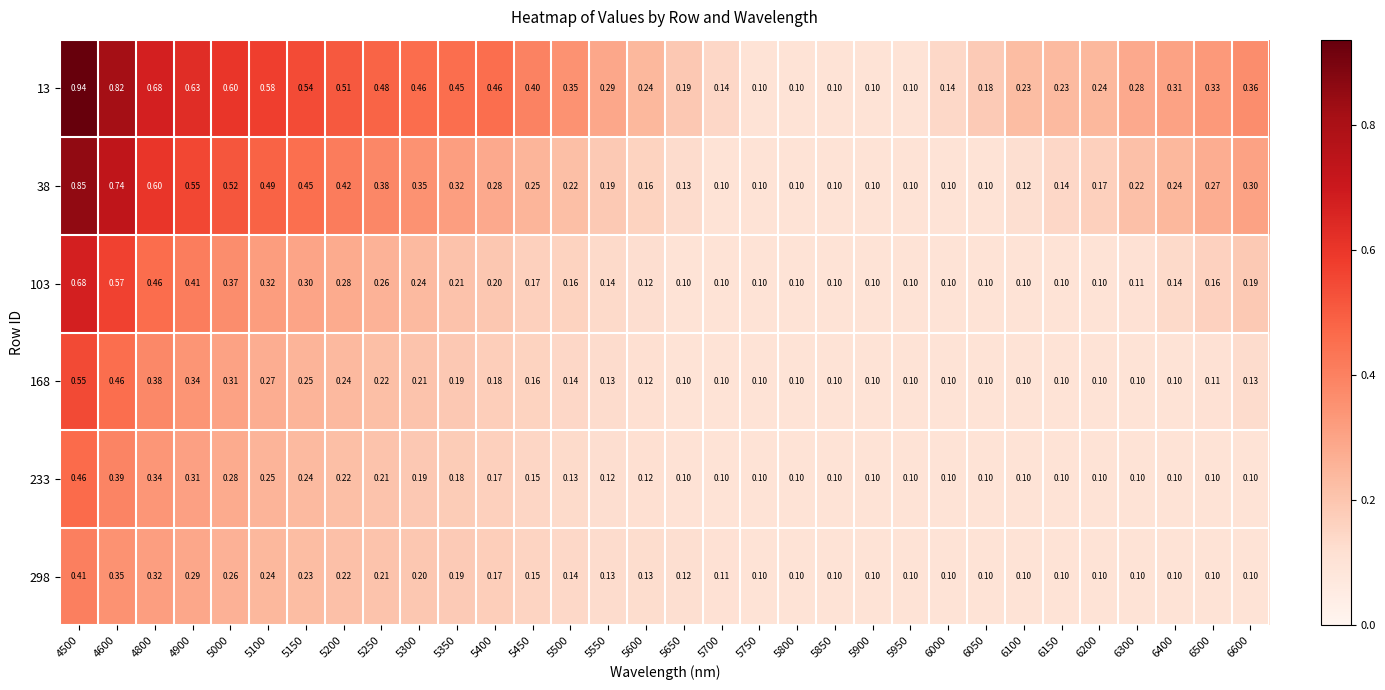

Count the number of data series in this chart.

6